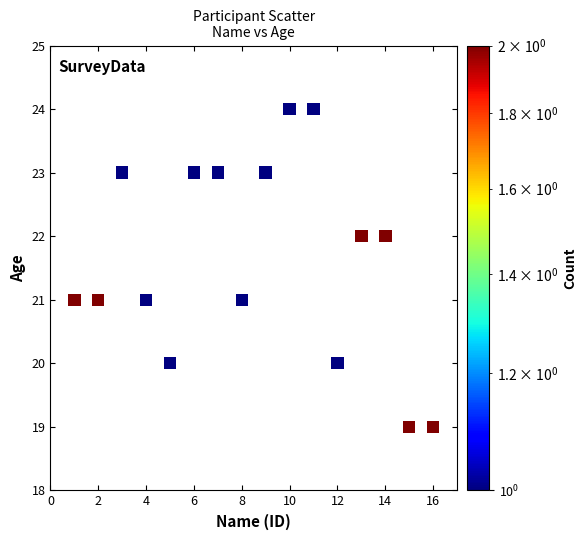

What is the range of Y values (max minus min)?

5